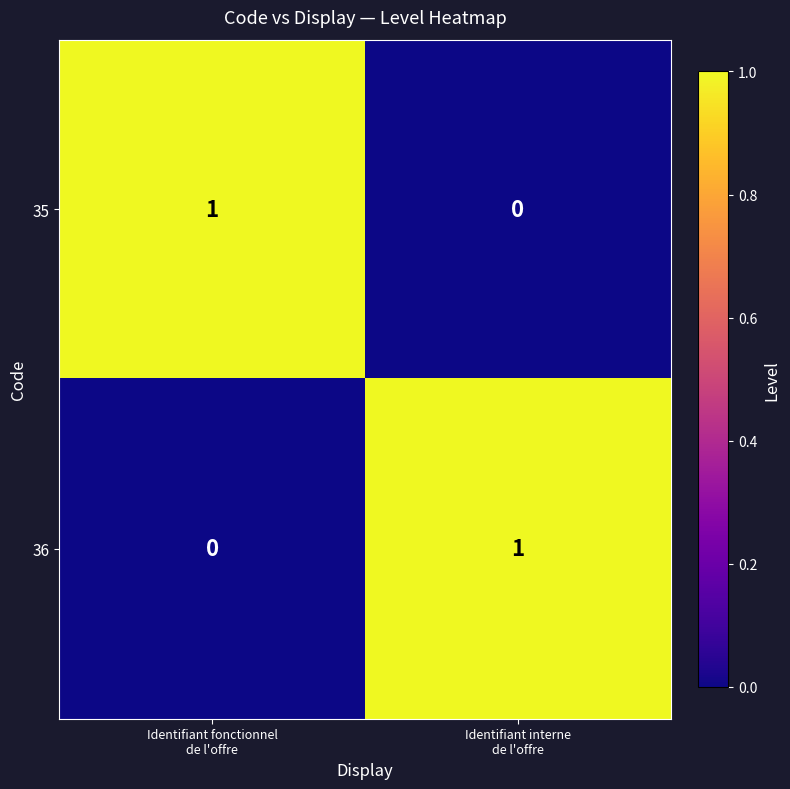

Reading right to left, transcribe all the data shown in this chart.

35: 0	1
36: 1	0